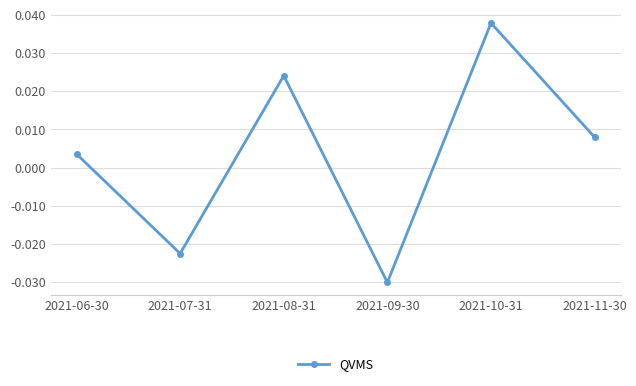

At which category does the chart reach its peak across all series?

2021-10-31